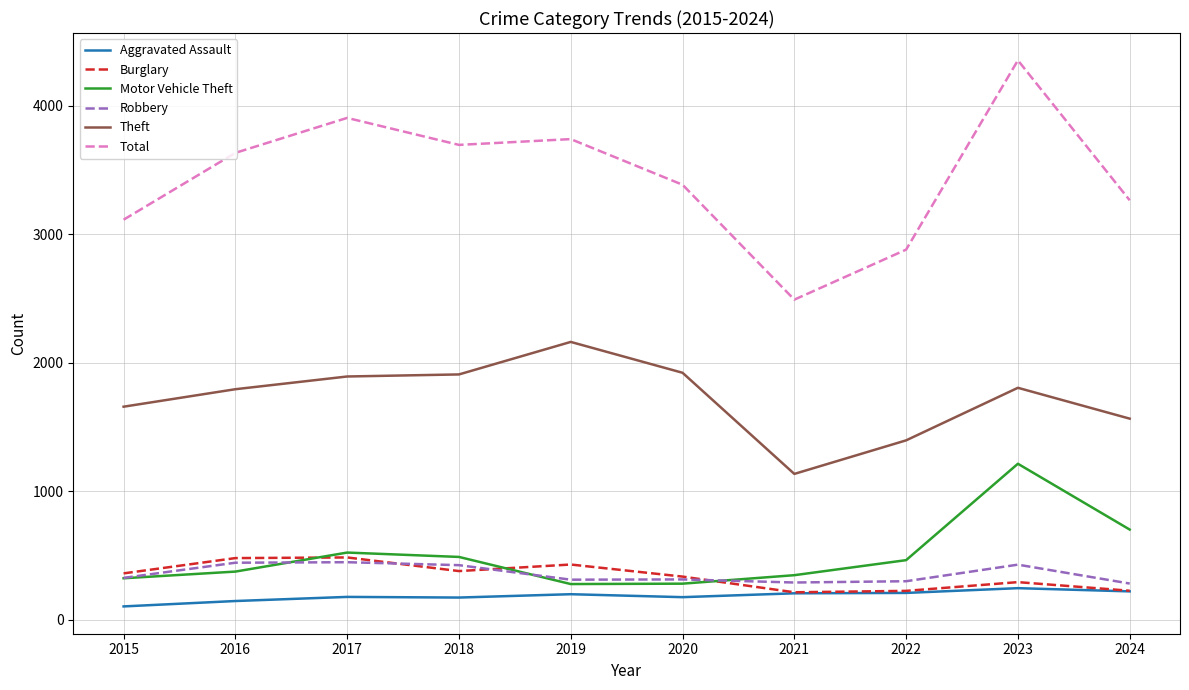

True or false: Aggravated Assault and Theft intersect in this chart.

False